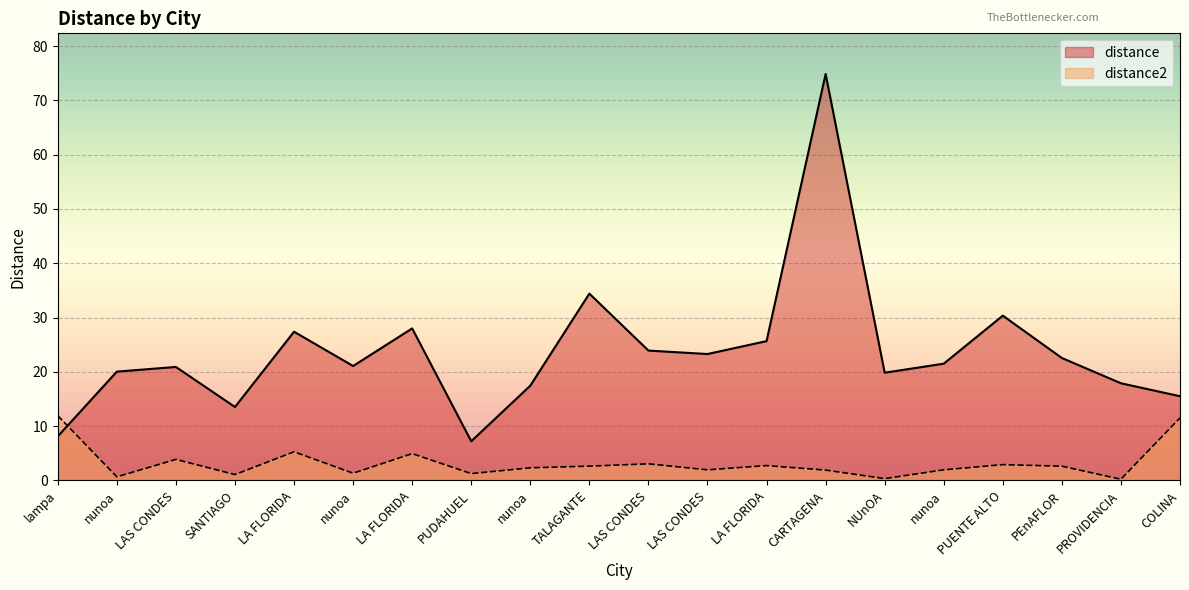

What is the spread (max minus min) of values at nunoa?

19.4